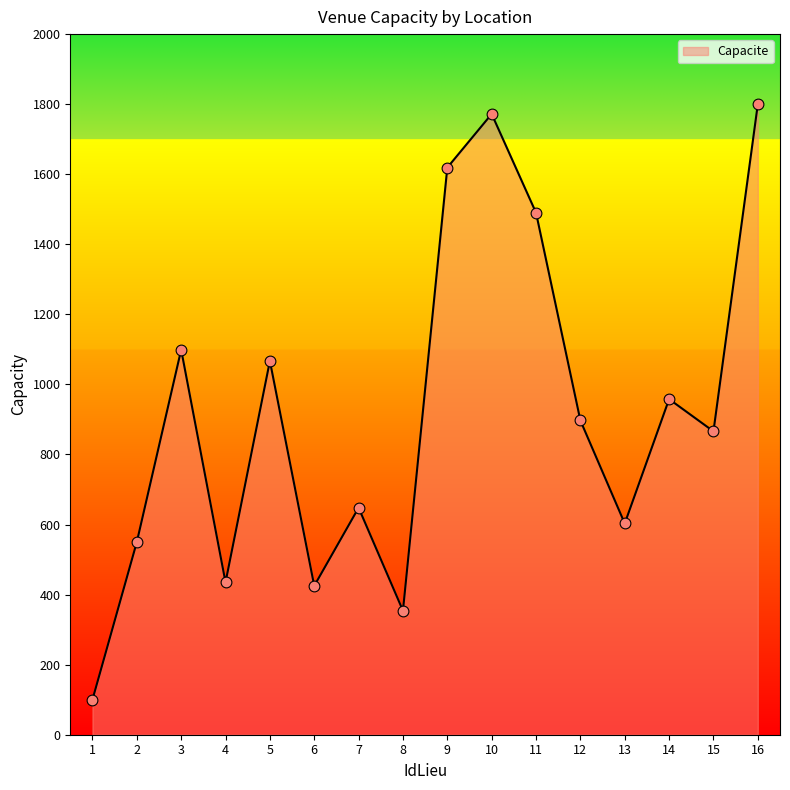

Which has a higher value, 1 or 6?

6